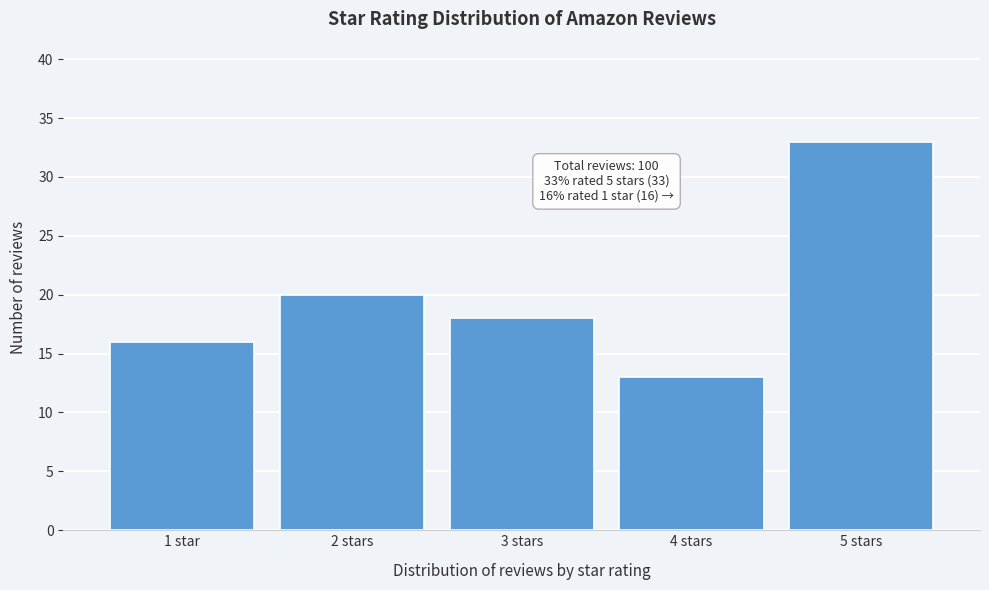

Reading left to right, list all the values displayed in this chart.

16	20	18	13	33